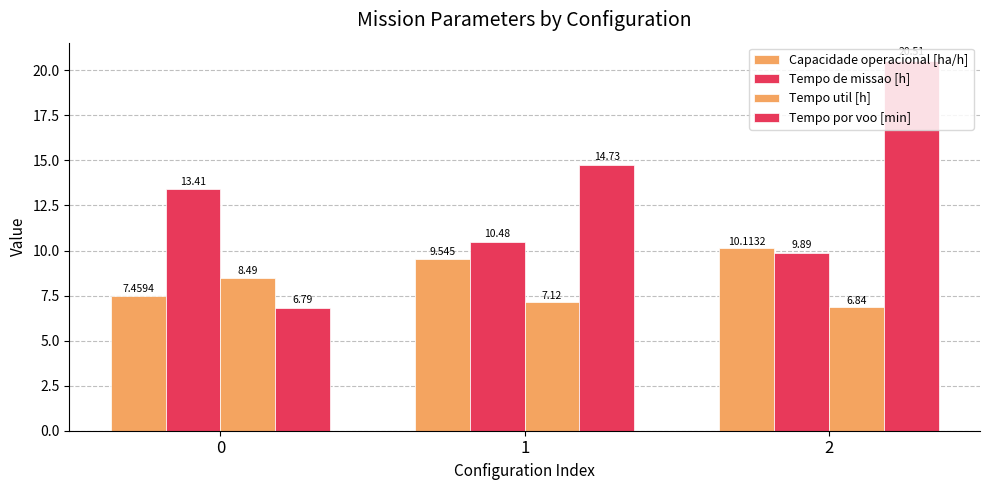

At which label does Capacidade operacional [ha/h] first exceed 9?

1